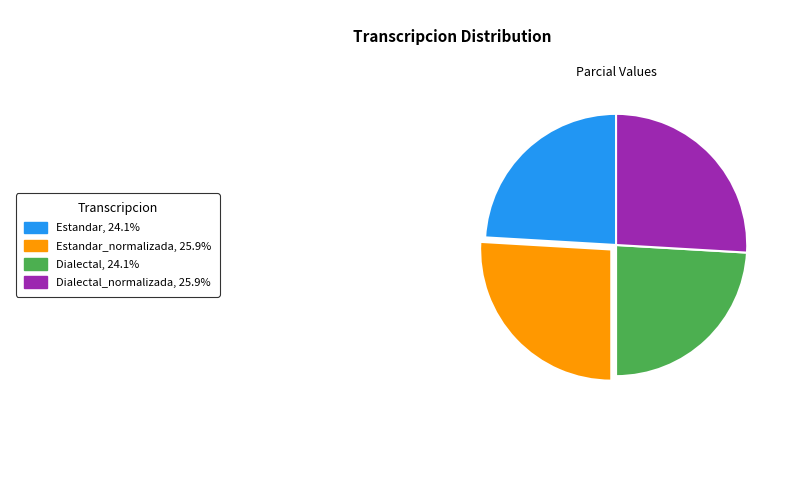

Is there a majority slice in this chart?

No